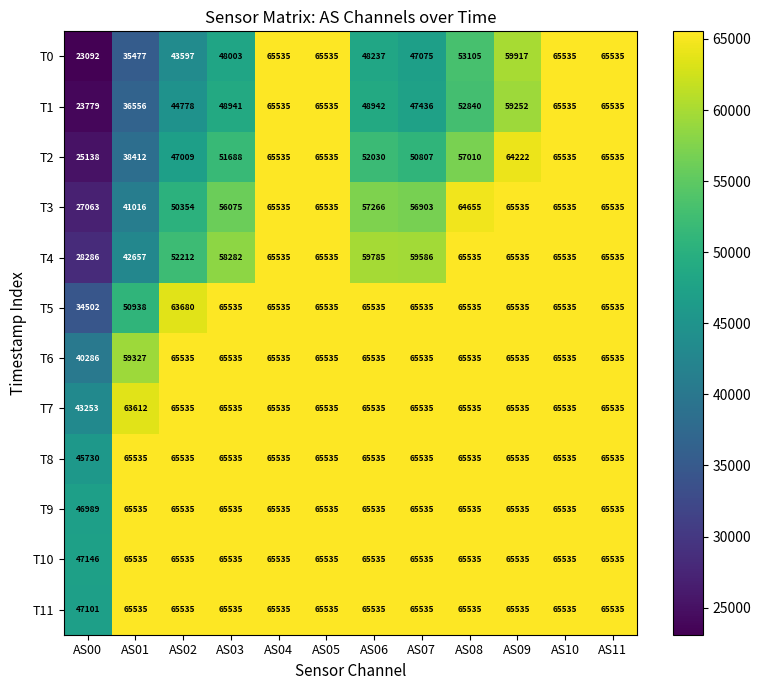

What is the difference between the T3 values at AS07 and AS08?

7752